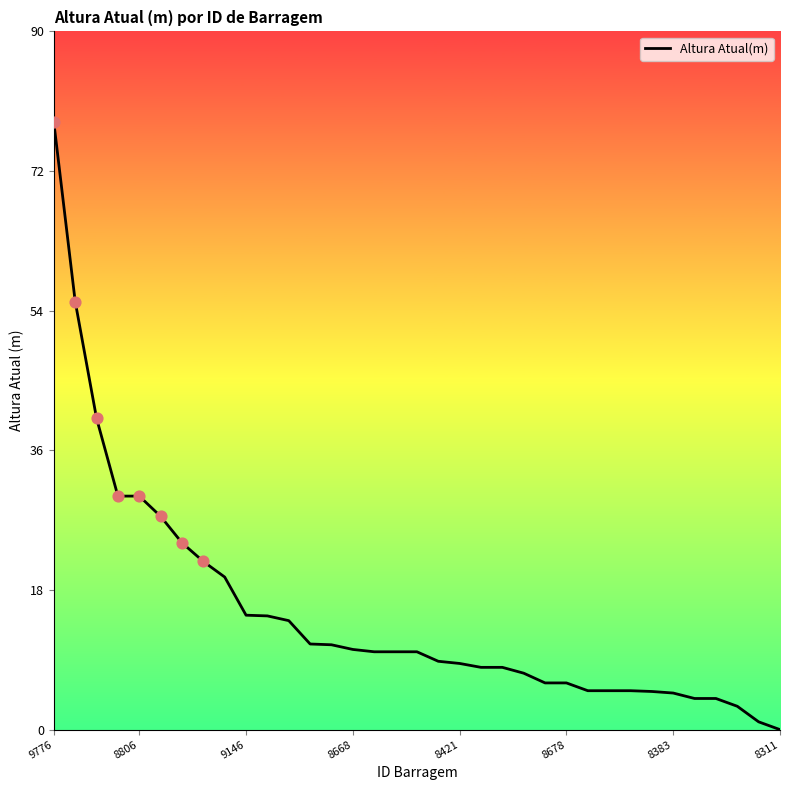

Does the chart have visible grid lines?

No